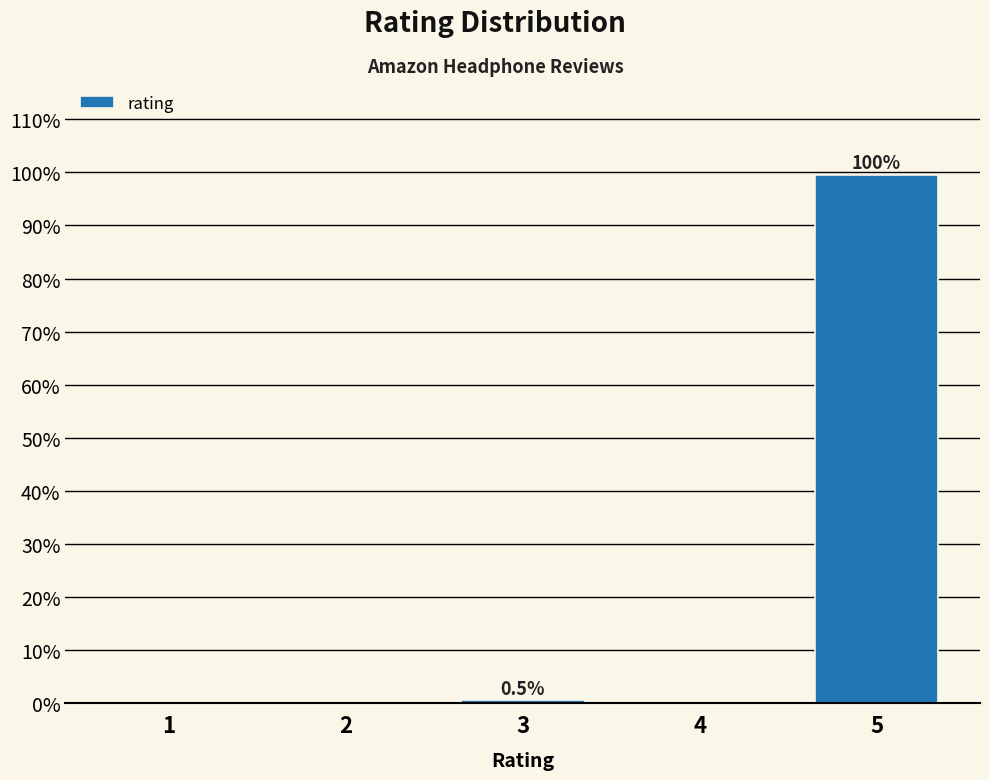

Reading right to left, extract all data points from this chart.

5=99.5	4=0.0	3=0.5	2=0.0	1=0.0